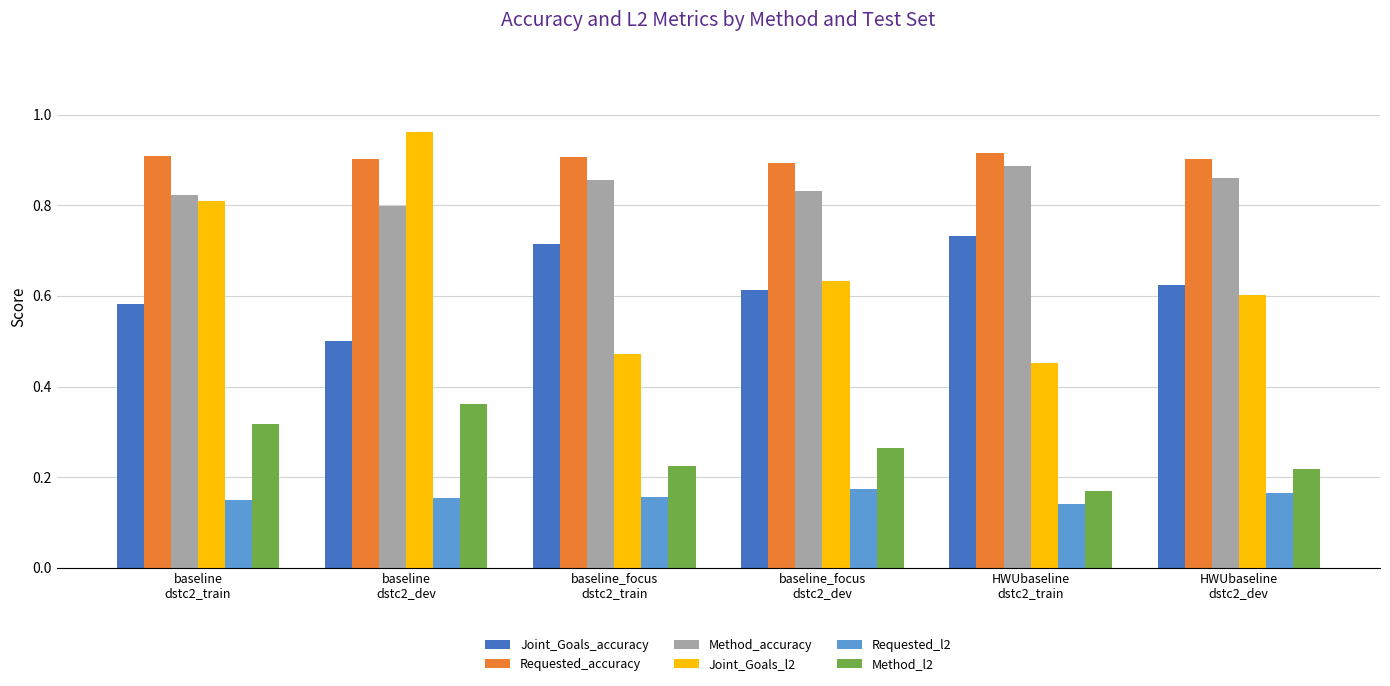

Count the Requested_l2 values in the range 0 to 1.

6